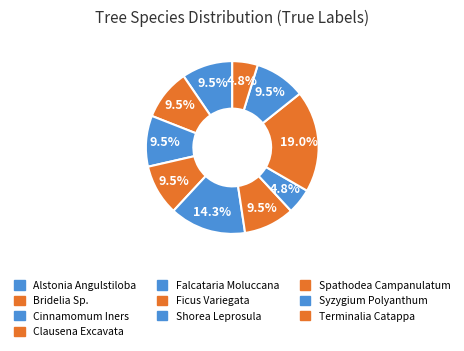

Is it true that Bridelia Sp. is 23% of the pie?

False